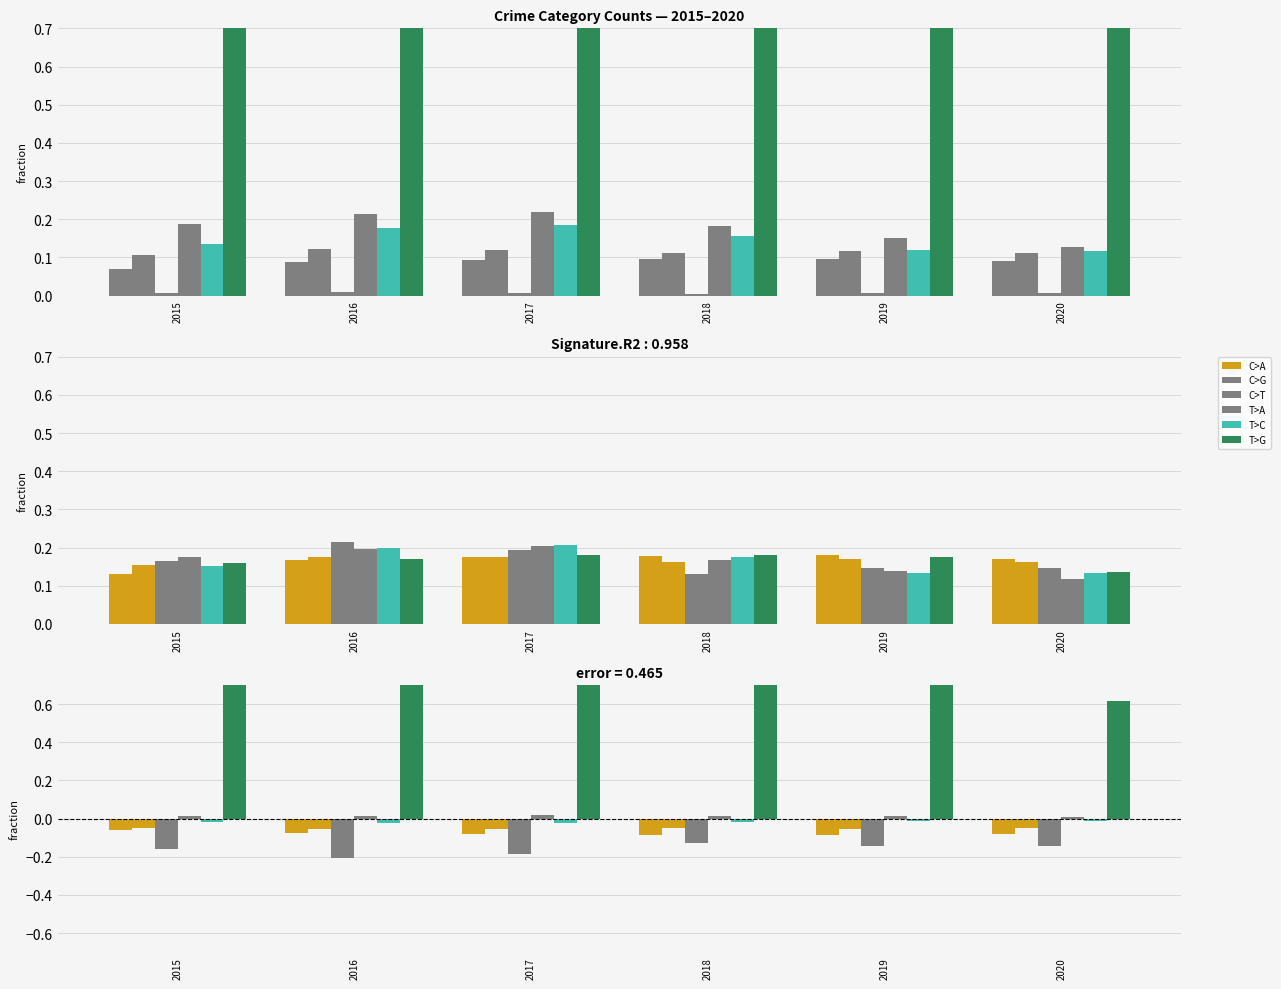

Is it true that Robbery equals -0.0 at 2016?

True